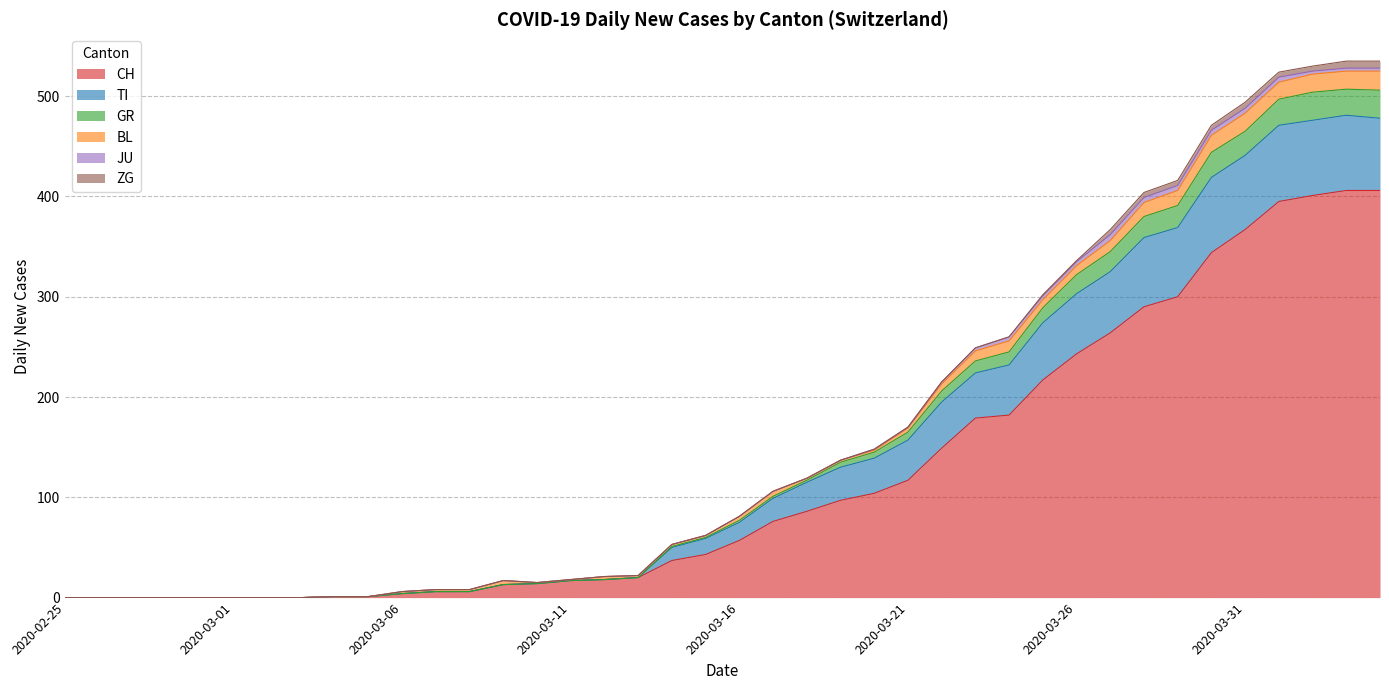

Which category has the lowest value in the GR series?

2020-02-25